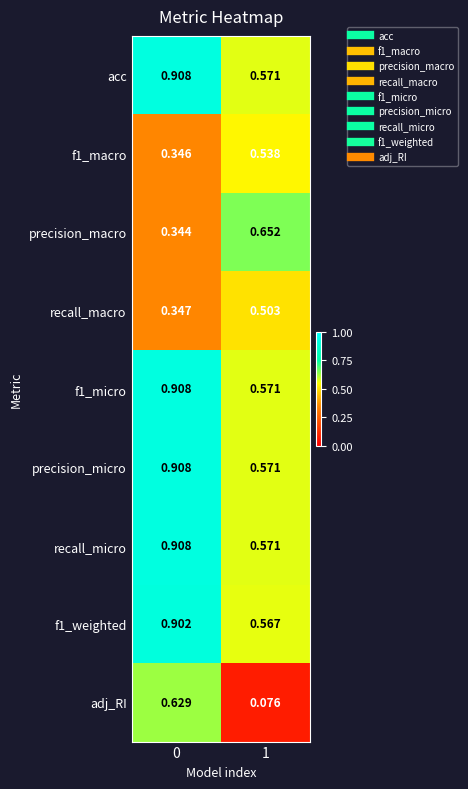

Is the value of acc at 0 greater than the value of f1_weighted at 0?

Yes